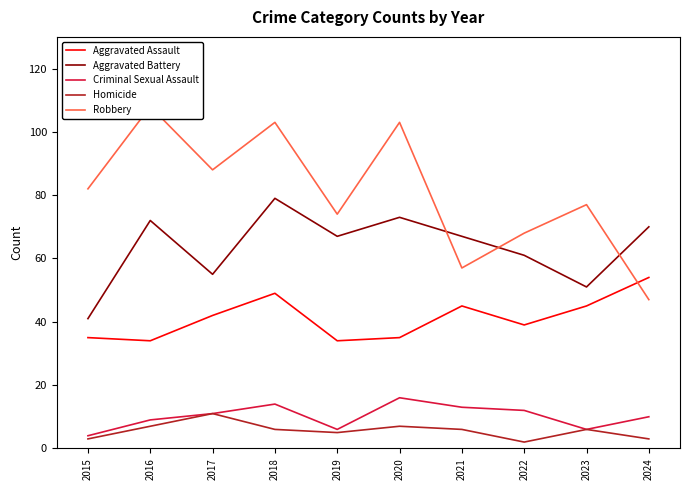

Where is Homicide nearest to the value 6?

2018